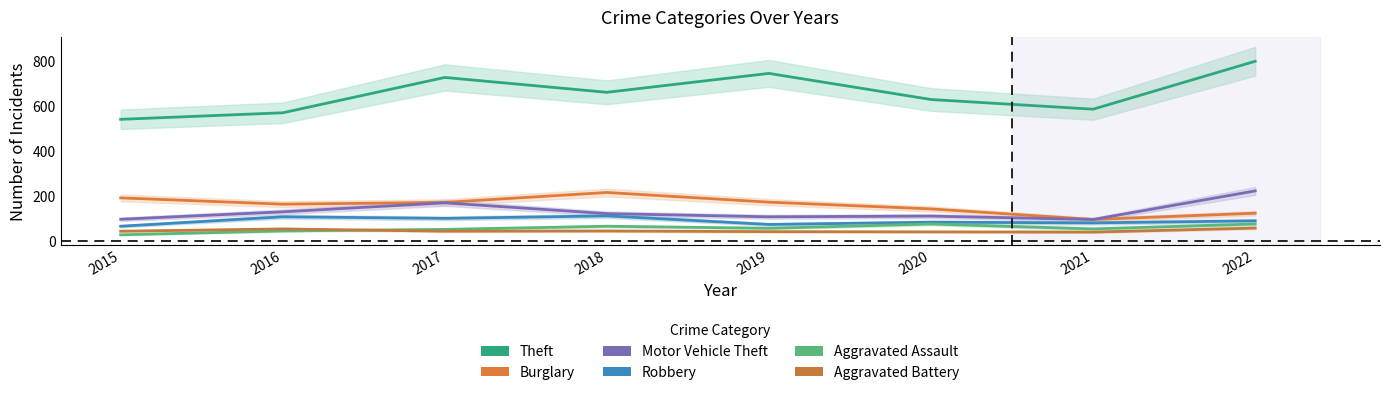

Which label corresponds to the largest value in the chart?

2022